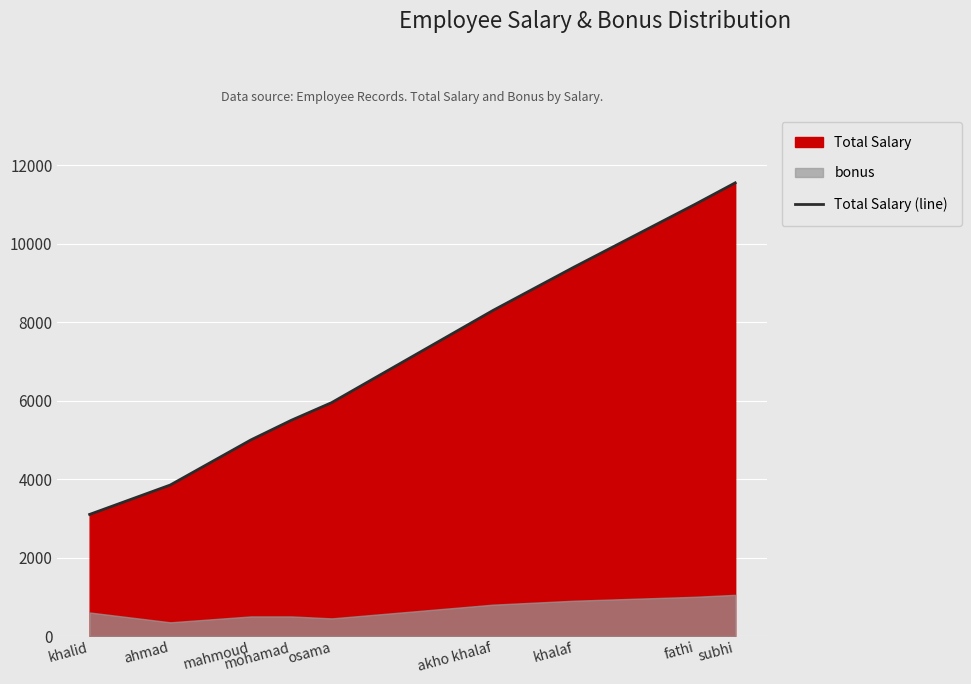

At which label does the data first exceed 5950?

akho khalaf